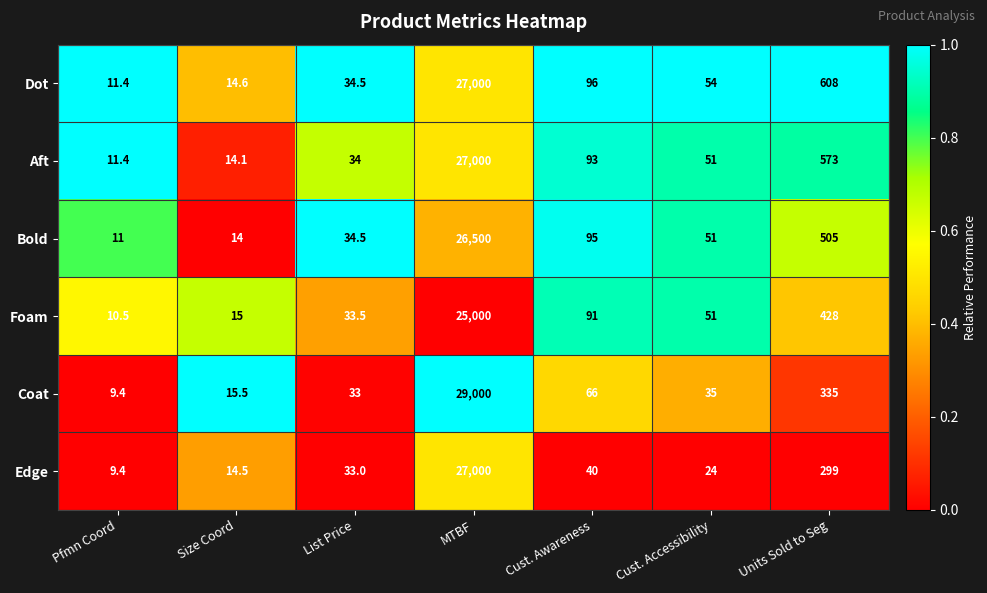

Which series has the widest spread of values?

Coat